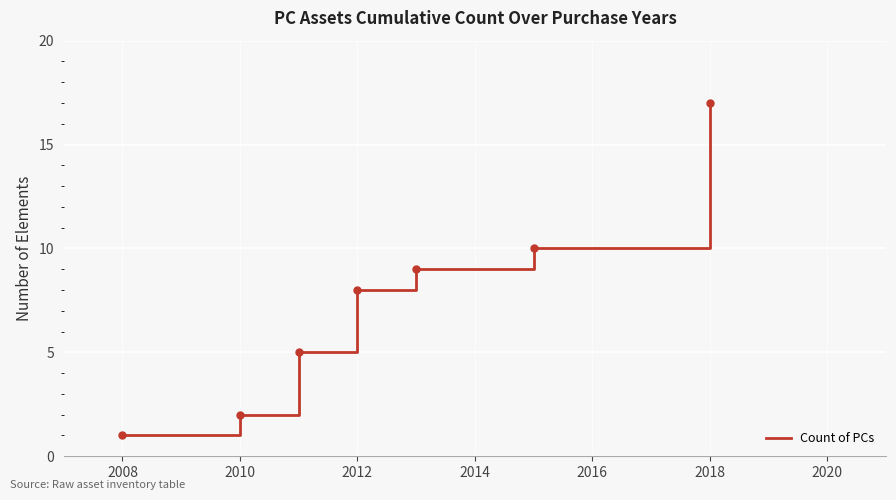

How many distinct data groups are displayed?

1